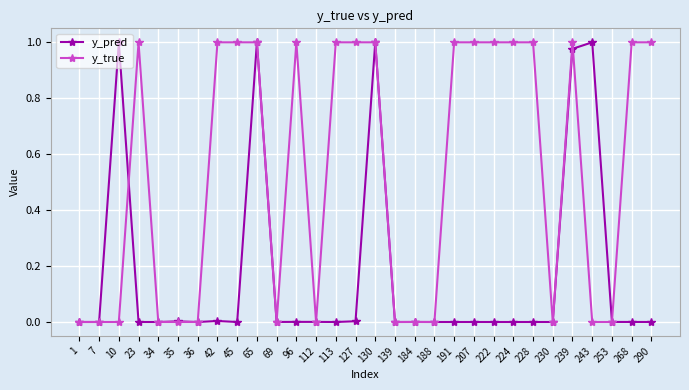

At 243, list the series in order from largest to smallest.

y_pred, y_true